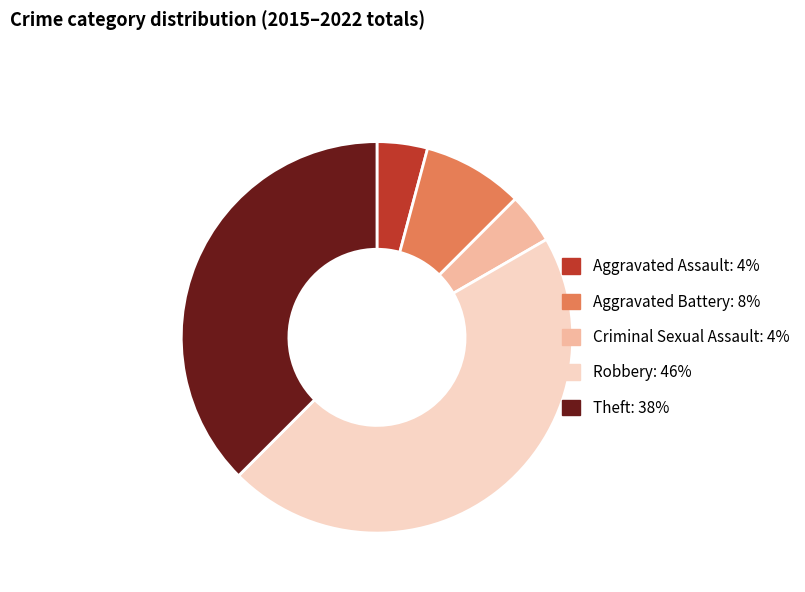

How many segments does this pie chart have?

5